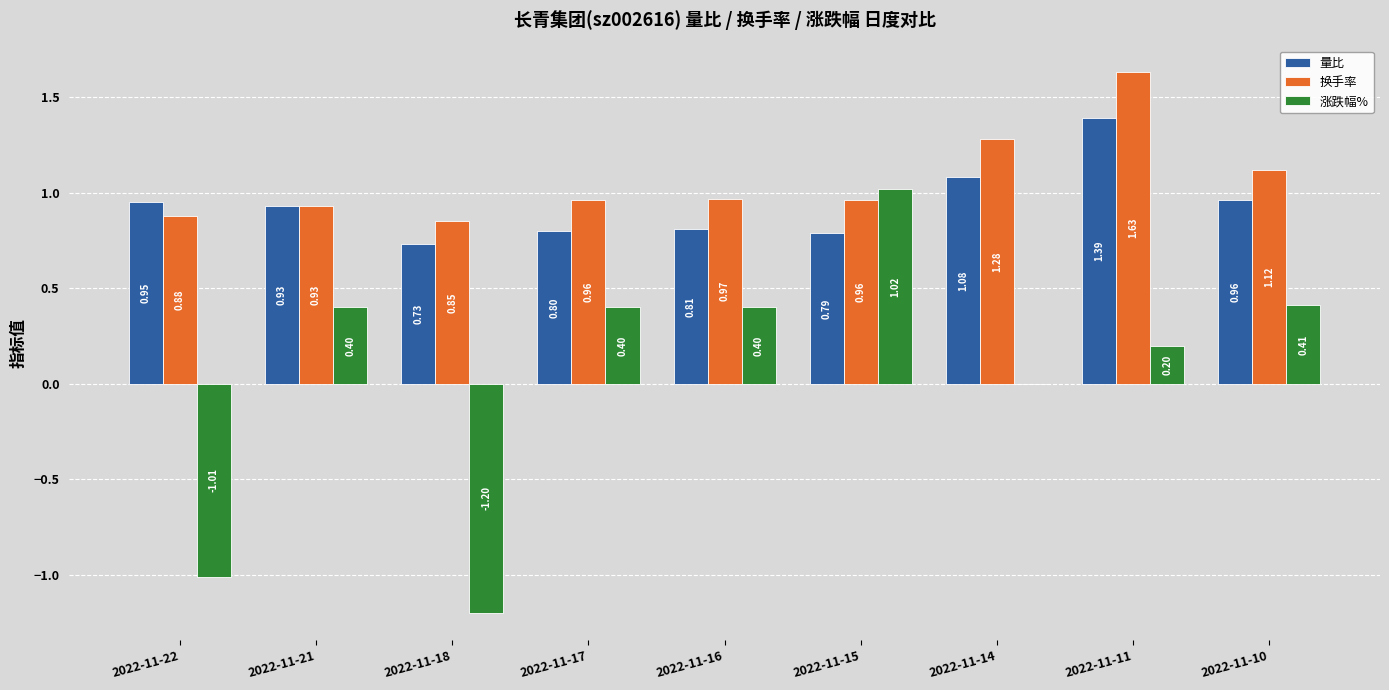

Is it true that 换手率 equals 1.4 at 2022-11-17?

False